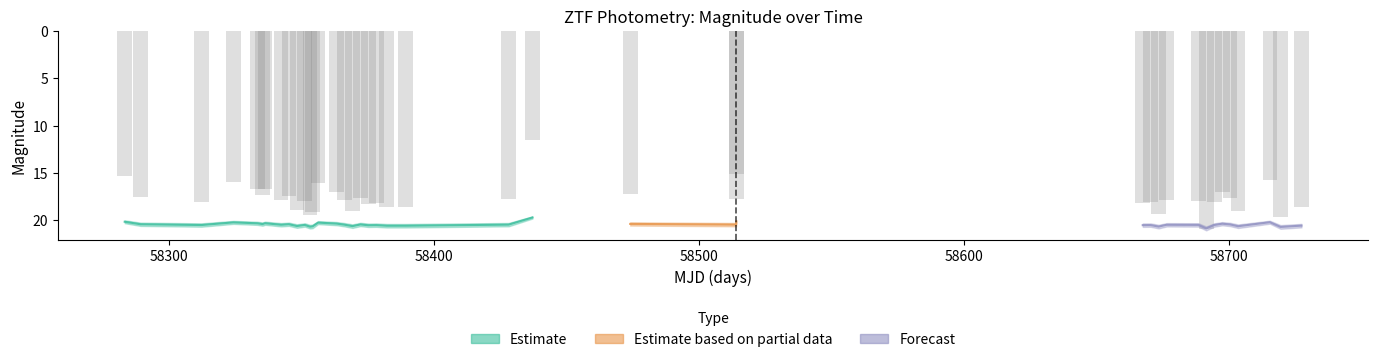

Reading left to right, what are all the values shown in this chart?

mag: 20.1	20.4	20.5	20.2	20.3	20.4	20.3	20.5	20.4	20.6	20.5	20.7	20.6	20.2	20.3	20.5	20.6	20.4	20.5	20.5	20.6	20.6	20.4	19.7	20.4	20.4	20.1	20.5	20.5	20.7	20.5	20.5	20.8	20.5	20.3	20.4	20.6	20.2	20.7	20.6
mag_upper: 20.3	20.6	20.7	20.4	20.5	20.6	20.5	20.6	20.6	20.8	20.7	20.9	20.8	20.4	20.5	20.6	20.8	20.6	20.7	20.7	20.8	20.7	20.6	19.8	20.5	20.6	20.3	20.7	20.7	20.8	20.6	20.7	21.1	20.7	20.5	20.6	20.8	20.3	20.9	20.7
mag_lower: 20.0	20.2	20.3	20.1	20.1	20.2	20.1	20.3	20.2	20.4	20.3	20.5	20.4	20.1	20.2	20.3	20.4	20.3	20.3	20.3	20.4	20.4	20.3	19.6	20.2	20.3	20.0	20.3	20.3	20.5	20.3	20.3	20.6	20.3	20.2	20.3	20.4	20.0	20.5	20.4
magerr: 0.2	0.2	0.2	0.2	0.2	0.2	0.2	0.2	0.2	0.2	0.2	0.2	0.2	0.2	0.2	0.2	0.2	0.2	0.2	0.2	0.2	0.2	0.2	0.1	0.2	0.2	0.2	0.2	0.2	0.2	0.2	0.2	0.2	0.2	0.2	0.2	0.2	0.2	0.2	0.2